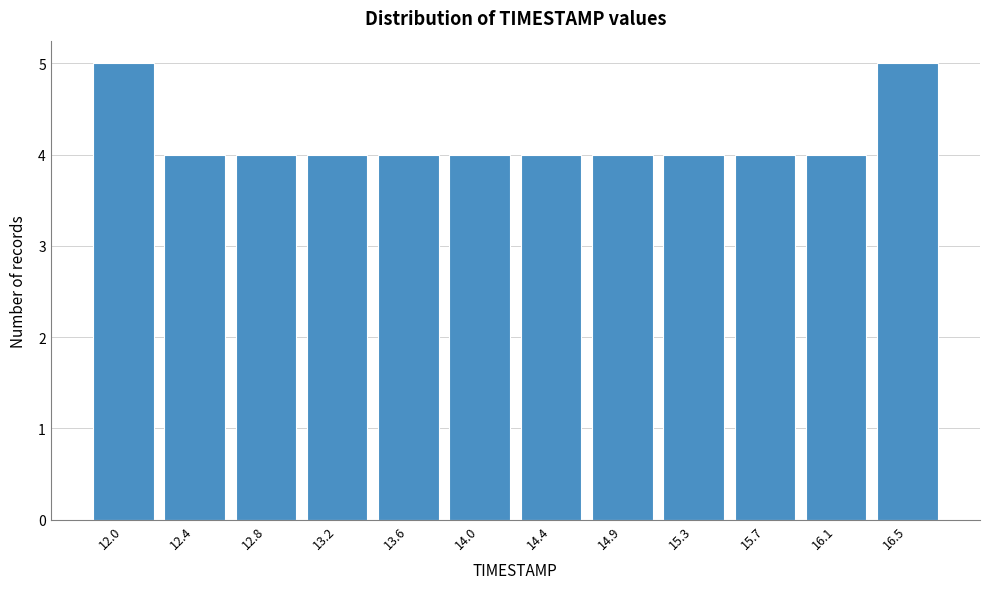

Reading left to right, what are all the values shown in this chart?

5	4	4	4	4	4	4	4	4	4	4	5